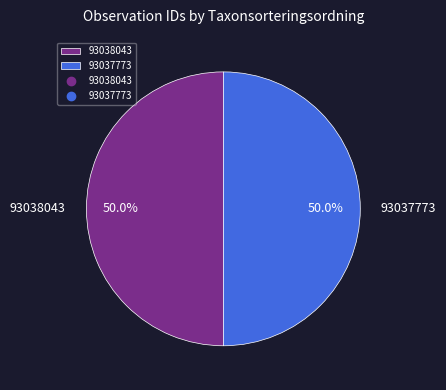

True or false: 93038043 accounts for 50% of the total.

True